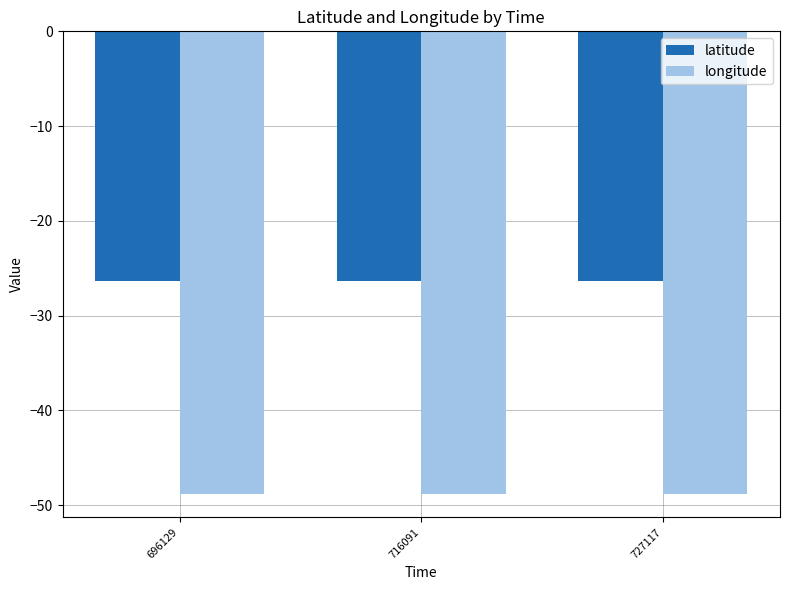

Reading left to right, extract all data points from this chart.

latitude: -26.3	-26.3	-26.3
longitude: -48.8	-48.8	-48.8